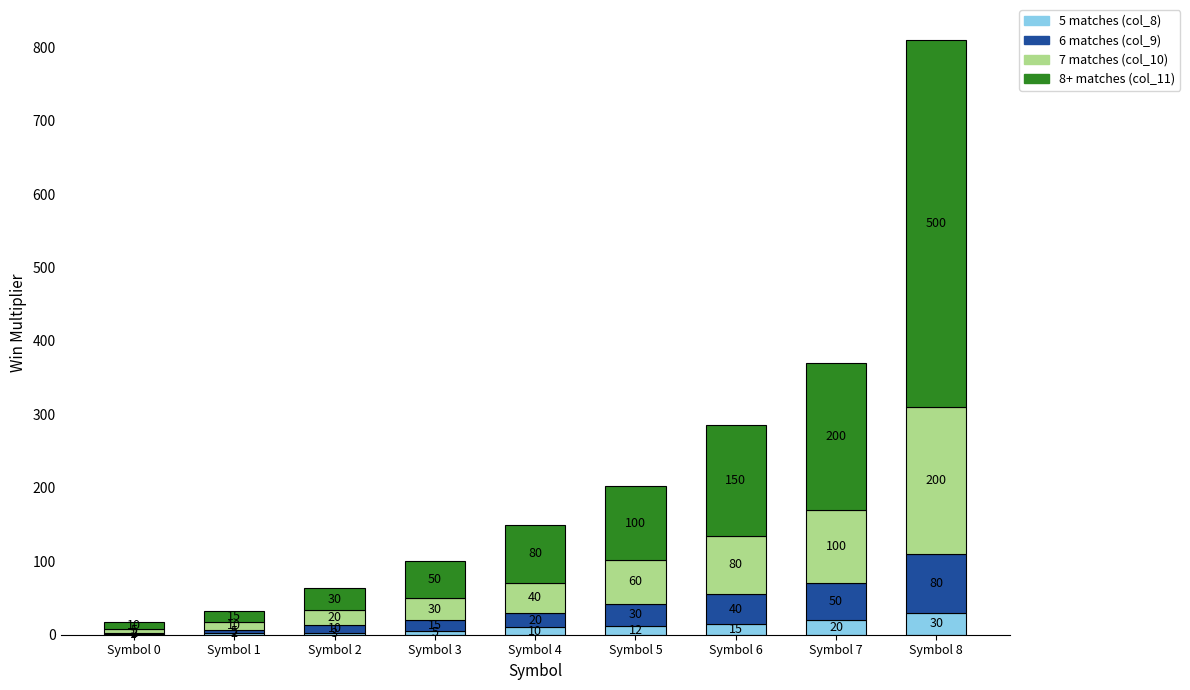

At which label does 5 matches (col_8) reach its peak?

Symbol 8